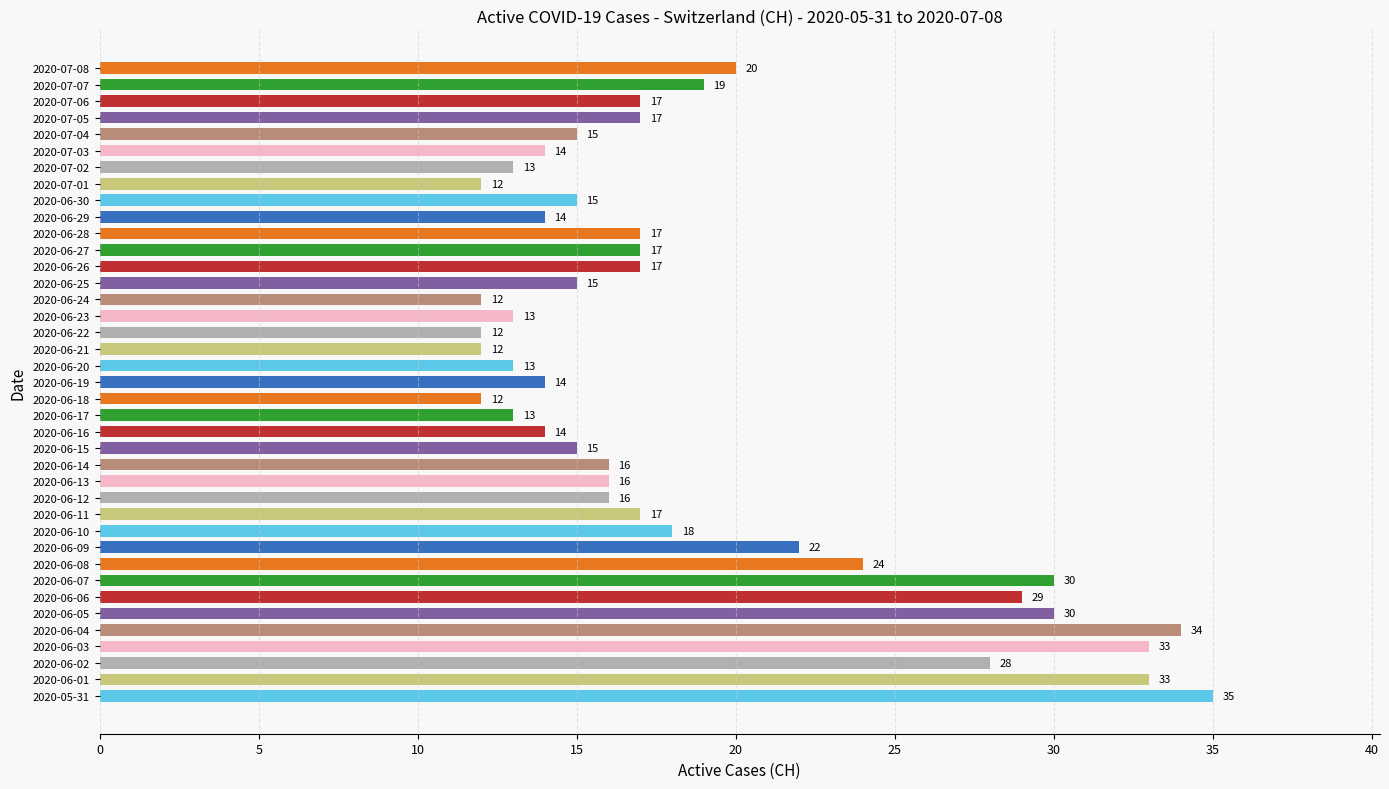

Which has a higher value, 2020-06-10 or 2020-07-04?

2020-06-10